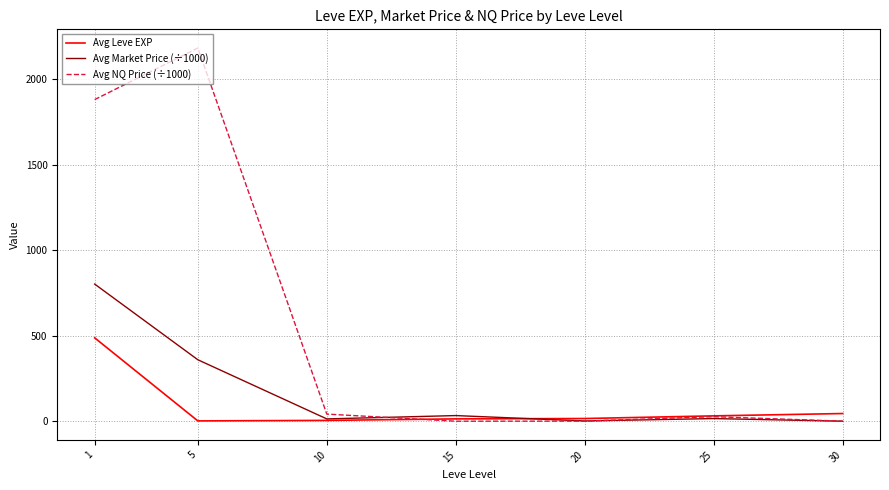

Is the value of Avg NQ Price (÷1000) at 15 greater than the value of Avg Market Price (÷1000) at 5?

No